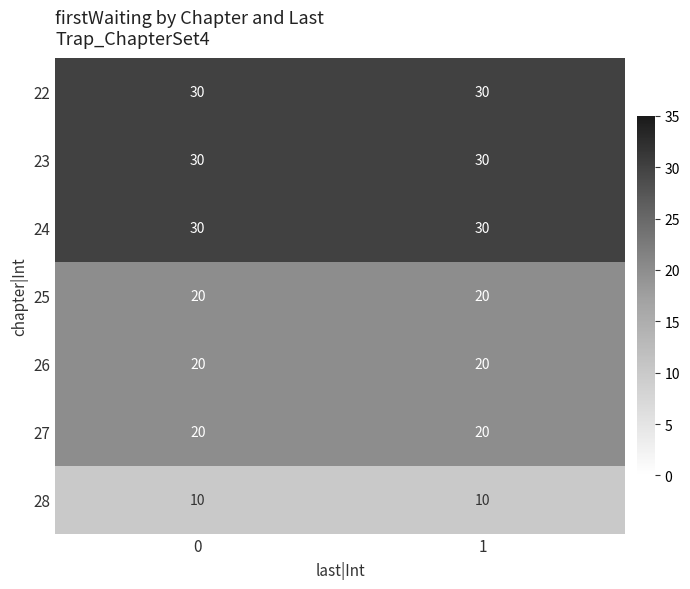

What is the sum of all 26 values?

40